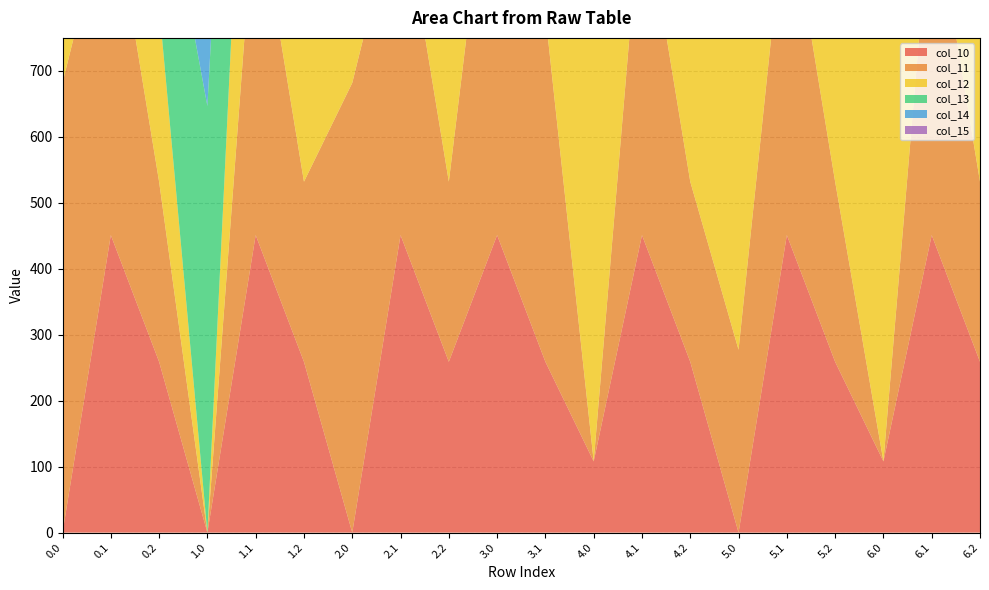

Reading left to right, transcribe all the data shown in this chart.

col_10: 0.0=0.0	0.1=451.1	0.2=258.9	1.0=0.0	1.1=451.1	1.2=258.9	2.0=0.0	2.1=451.1	2.2=258.9	3.0=451.1	3.1=258.9	4.0=107.9	4.1=451.1	4.2=258.9	5.0=0.0	5.1=451.1	5.2=258.9	6.0=107.9	6.1=451.1	6.2=258.9
col_11: 0.0=681.8	0.1=526.4	0.2=273.0	1.0=0.0	1.1=526.4	1.2=273.0	2.0=681.8	2.1=526.4	2.2=273.0	3.0=681.8	3.1=526.4	4.0=0.0	4.1=526.4	4.2=273.0	5.0=277.2	5.1=526.4	5.2=273.0	6.0=0.0	6.1=526.4	6.2=273.0
col_12: 0.0=692.8	0.1=540.3	0.2=266.5	1.0=0.0	1.1=540.3	1.2=266.5	2.0=692.8	2.1=540.3	2.2=266.5	3.0=468.9	3.1=540.3	4.0=692.8	4.1=540.3	4.2=266.5	5.0=692.8	5.1=540.3	5.2=266.5	6.0=692.8	6.1=540.3	6.2=266.5
col_13: 0.0=654.2	0.1=494.3	0.2=246.2	1.0=646.6	1.1=494.3	1.2=246.2	2.0=0.0	2.1=494.3	2.2=246.2	3.0=70.2	3.1=494.3	4.0=0.0	4.1=494.3	4.2=246.2	5.0=654.2	5.1=494.3	5.2=246.2	6.0=0.0	6.1=494.3	6.2=246.2
col_14: 0.0=511.6	0.1=396.7	0.2=210.6	1.0=558.3	1.1=396.7	1.2=210.6	2.0=0.0	2.1=396.7	2.2=210.6	3.0=0.0	3.1=396.7	4.0=0.0	4.1=396.7	4.2=210.6	5.0=0.0	5.1=396.7	5.2=210.6	6.0=0.0	6.1=396.7	6.2=210.6
col_15: 0.0=0.0	0.1=265.2	0.2=145.8	1.0=419.3	1.1=265.2	1.2=145.8	2.0=0.0	2.1=265.2	2.2=145.8	3.0=0.0	3.1=265.2	4.0=0.0	4.1=265.2	4.2=145.8	5.0=0.0	5.1=265.2	5.2=145.8	6.0=0.0	6.1=265.2	6.2=145.8